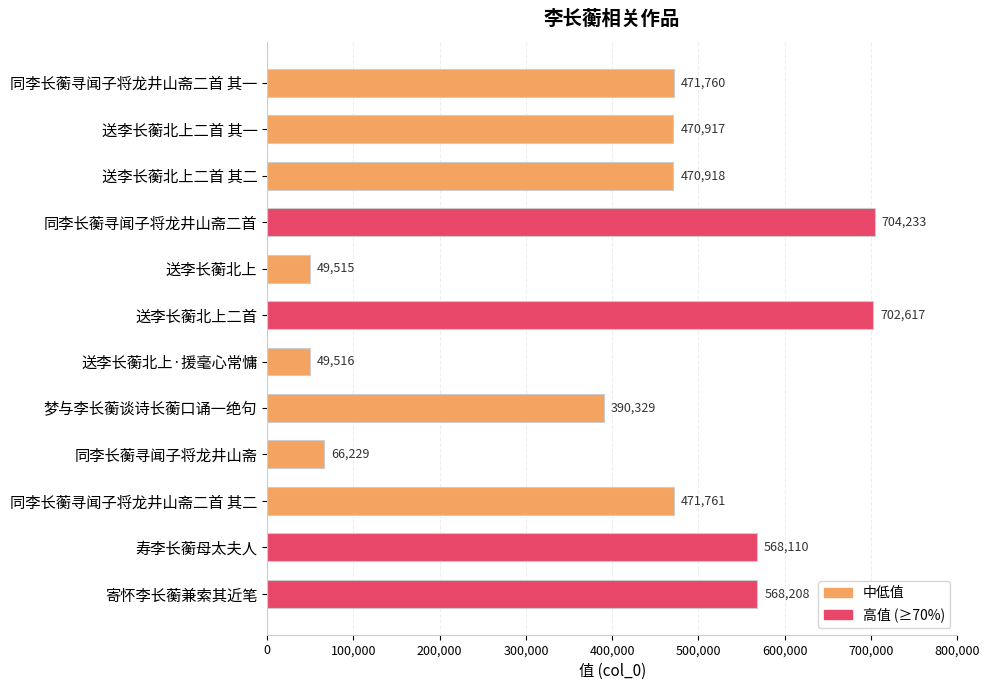

How many bars are there in total?

12